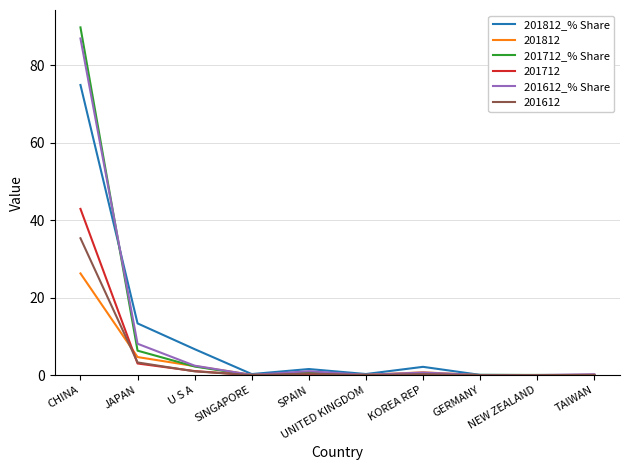

What is the approximate value of 201612_% Share at U S A?

2.5